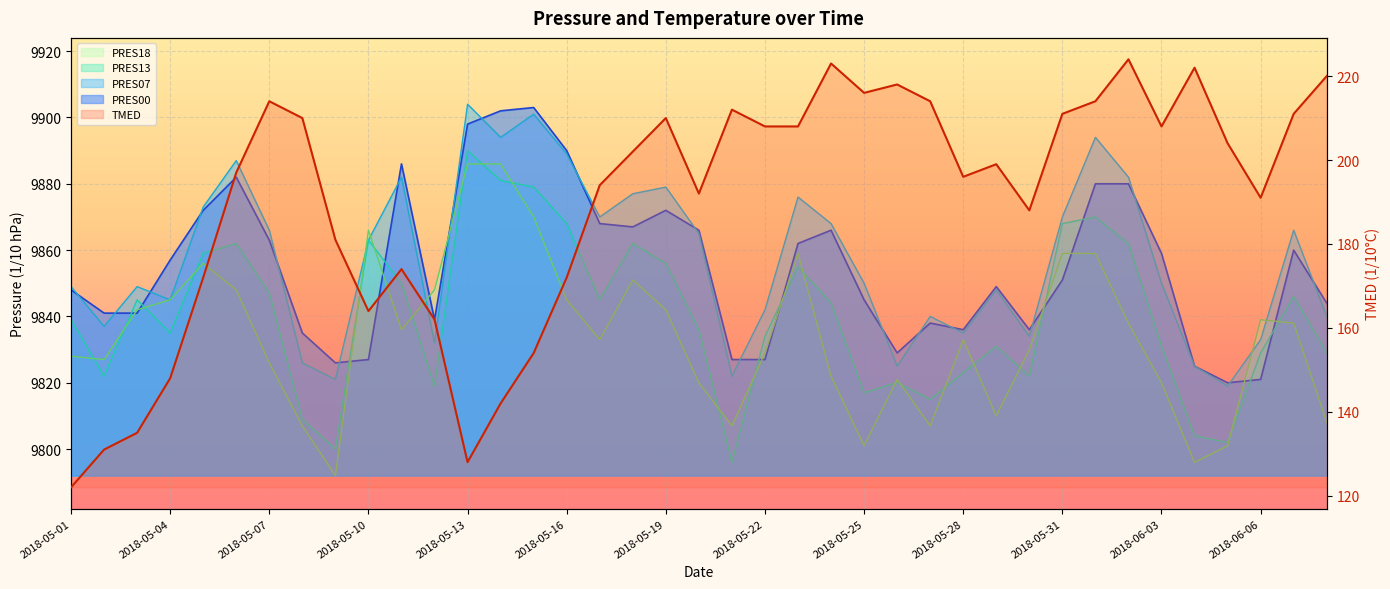

How many categories are shown in the chart?

39